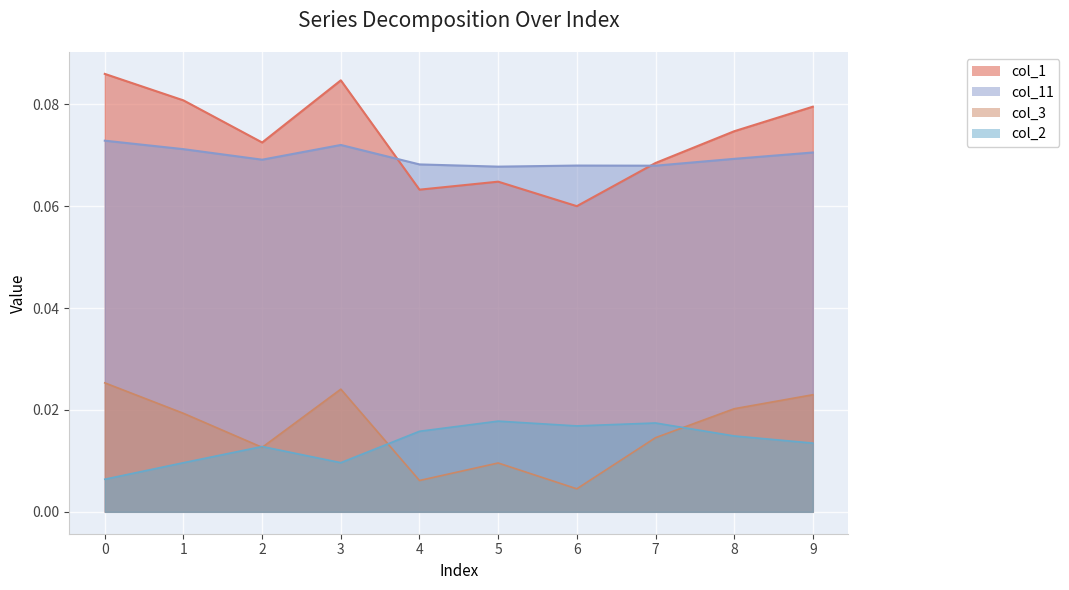

What is the greatest value displayed?

0.1